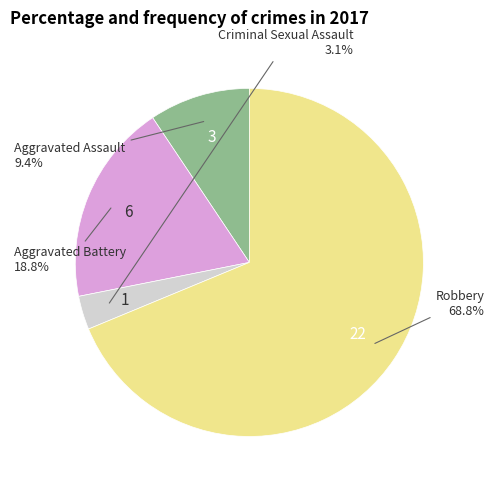

How many slices are in this pie chart?

4